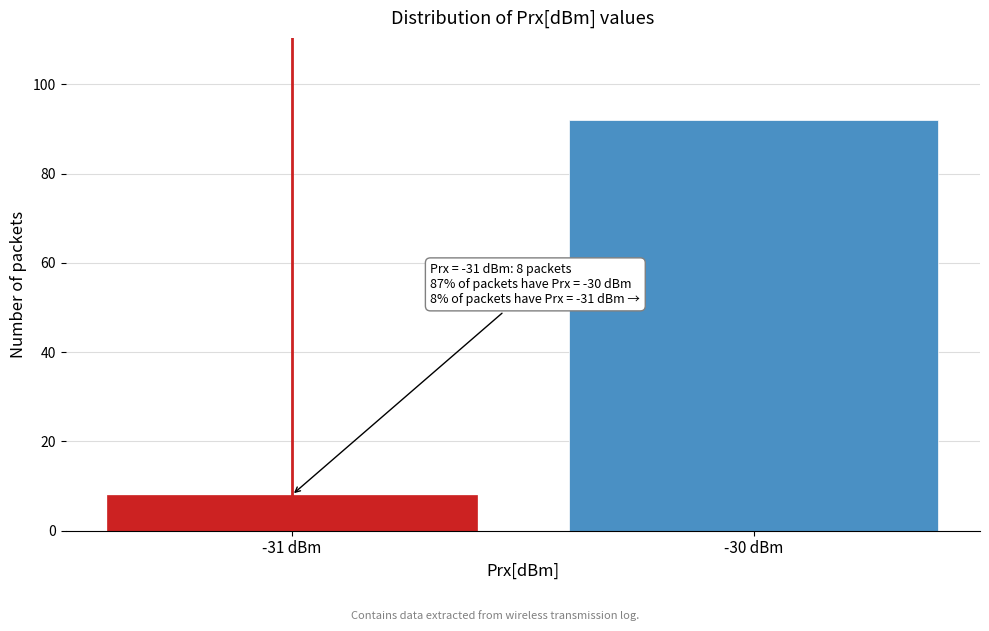

Reading left to right, list all the values displayed in this chart.

-31 dBm=8	-30 dBm=92